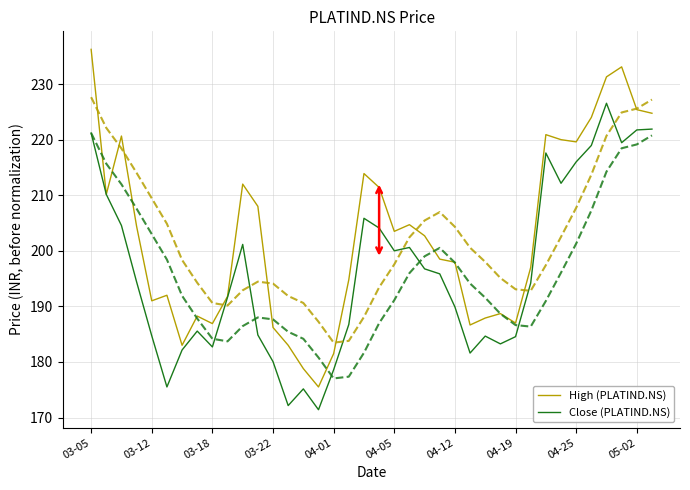

True or false: High (PLATIND.NS) has a value of 219.6 at 04-25.

True